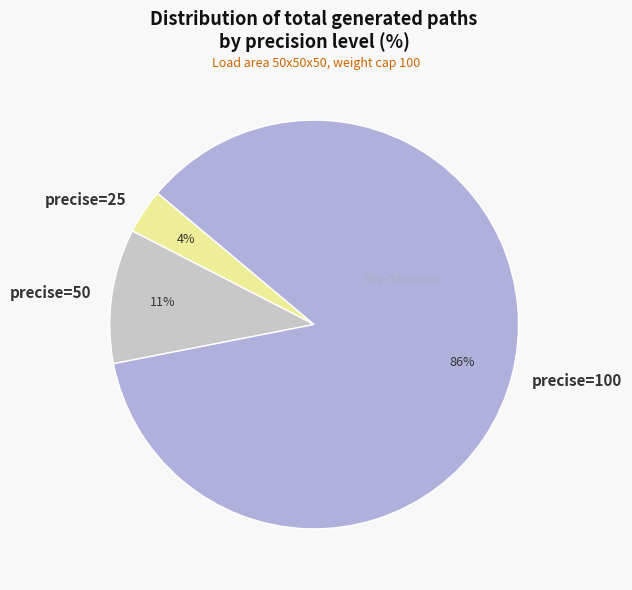

Does precise=100 account for over 50% of the chart?

Yes